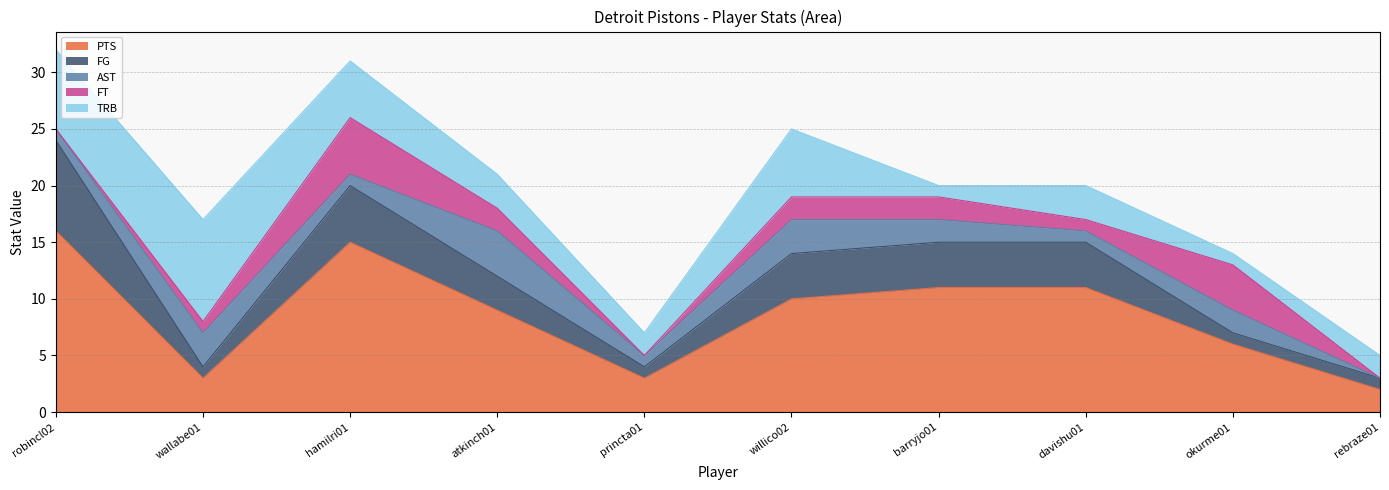

How many times do AST and FT cross each other?

2